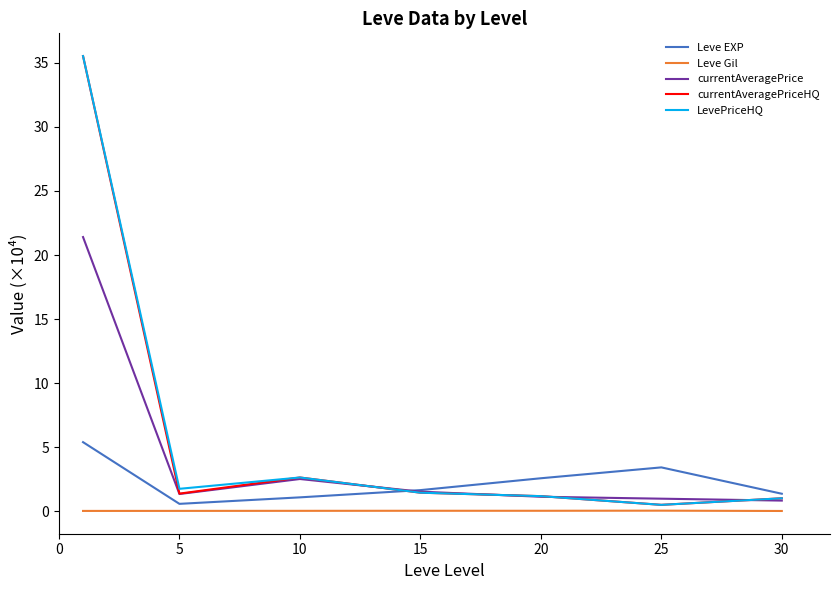

Reading left to right, extract all data points from this chart.

Leve EXP: 5.4	0.6	1.1	1.6	2.6	3.4	1.4
Leve Gil: 0.0	0.0	0.0	0.0	0.0	0.0	0.0
currentAveragePrice: 21.4	1.3	2.5	1.5	1.1	1.0	0.8
currentAveragePriceHQ: 35.5	1.4	2.6	1.4	1.2	0.5	1.0
LevePriceHQ: 35.5	1.7	2.6	1.4	1.2	0.5	1.0